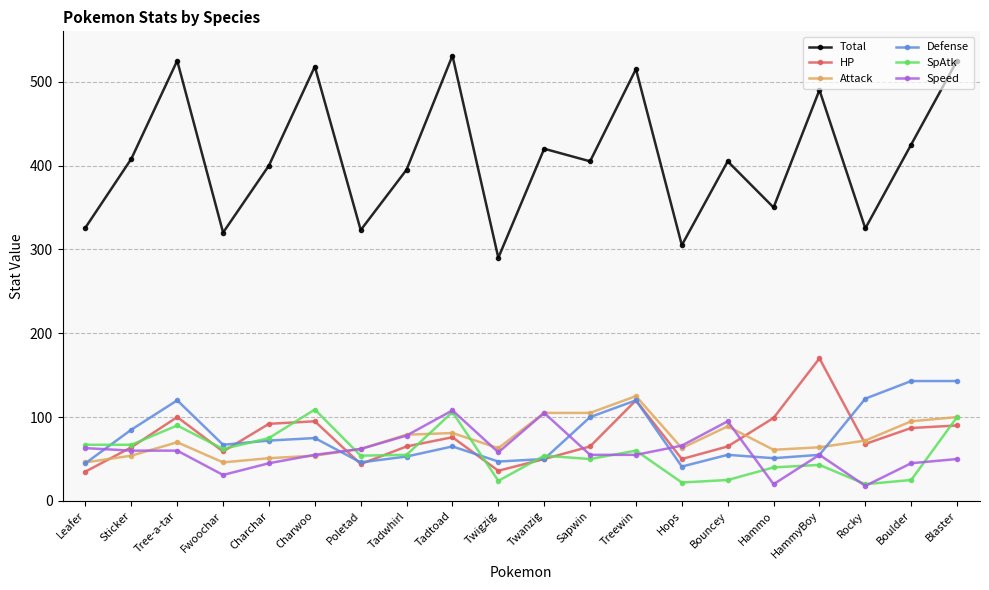

At which label does SpAtk first exceed 55?

Leafer